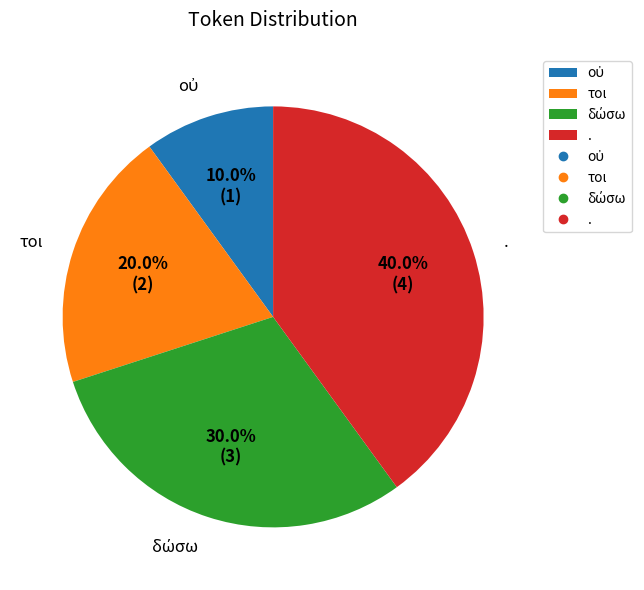

Does . represent more than half of the total?

No